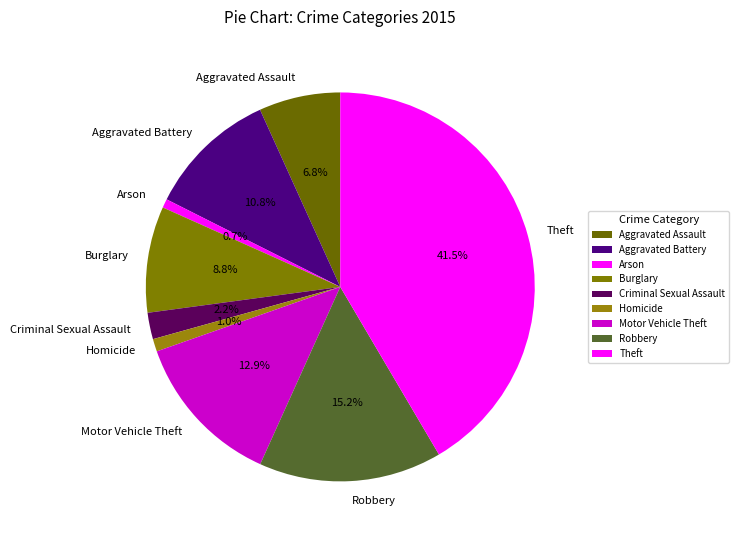

What percentage is the Aggravated Assault slice, to the nearest percent?

7%